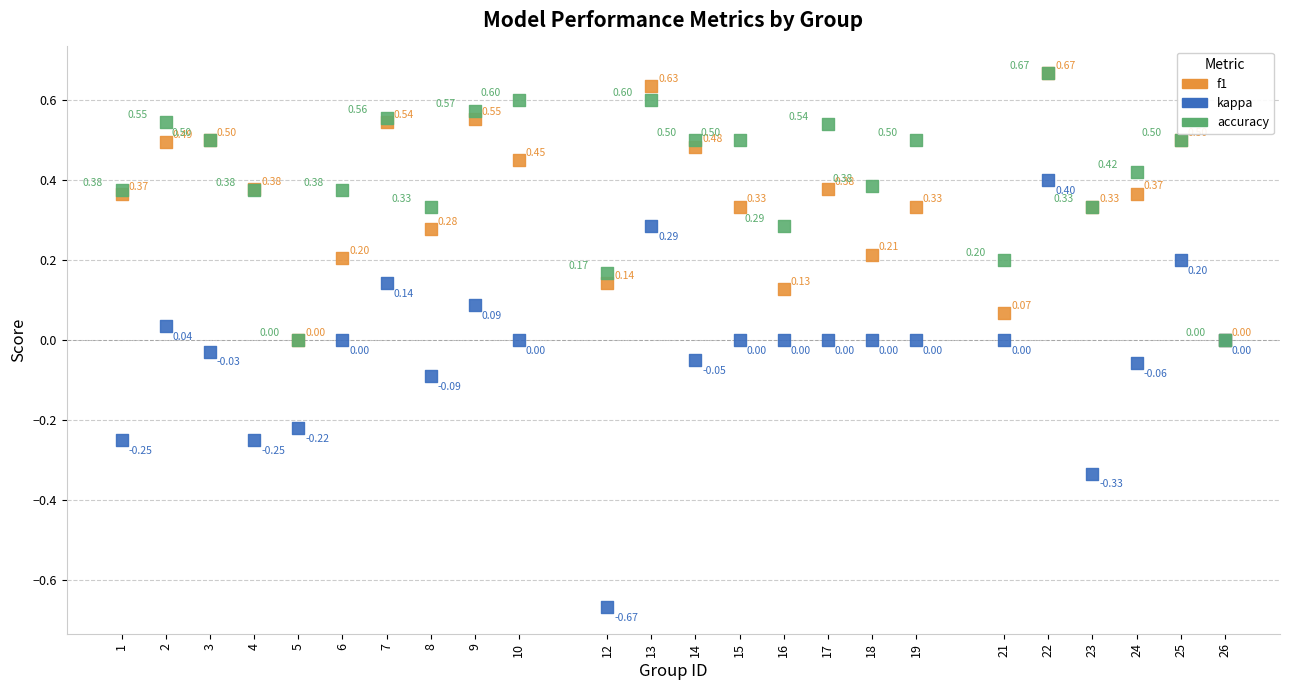

What are all the series names shown in the legend?

f1, kappa, accuracy